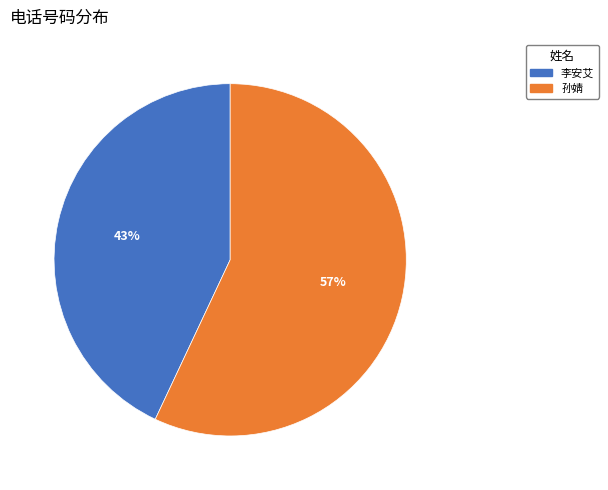

Does 孙婧 represent more than half of the total?

Yes